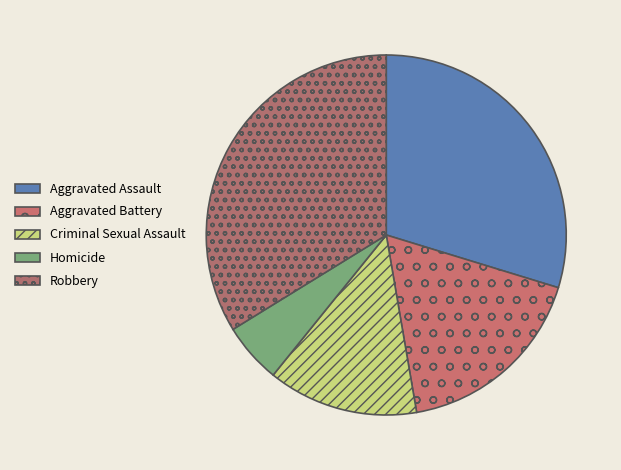

What portion of the pie excludes Criminal Sexual Assault?

86.5%